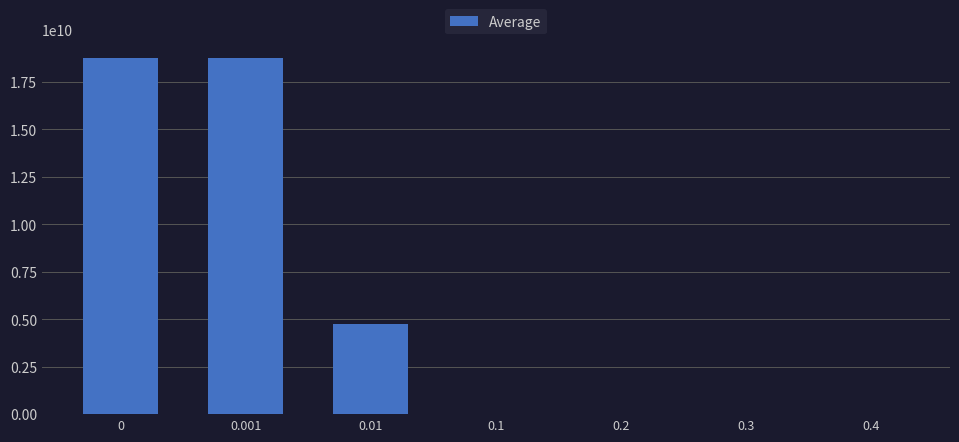

Between 0.1 and 0.01, which is larger?

0.01